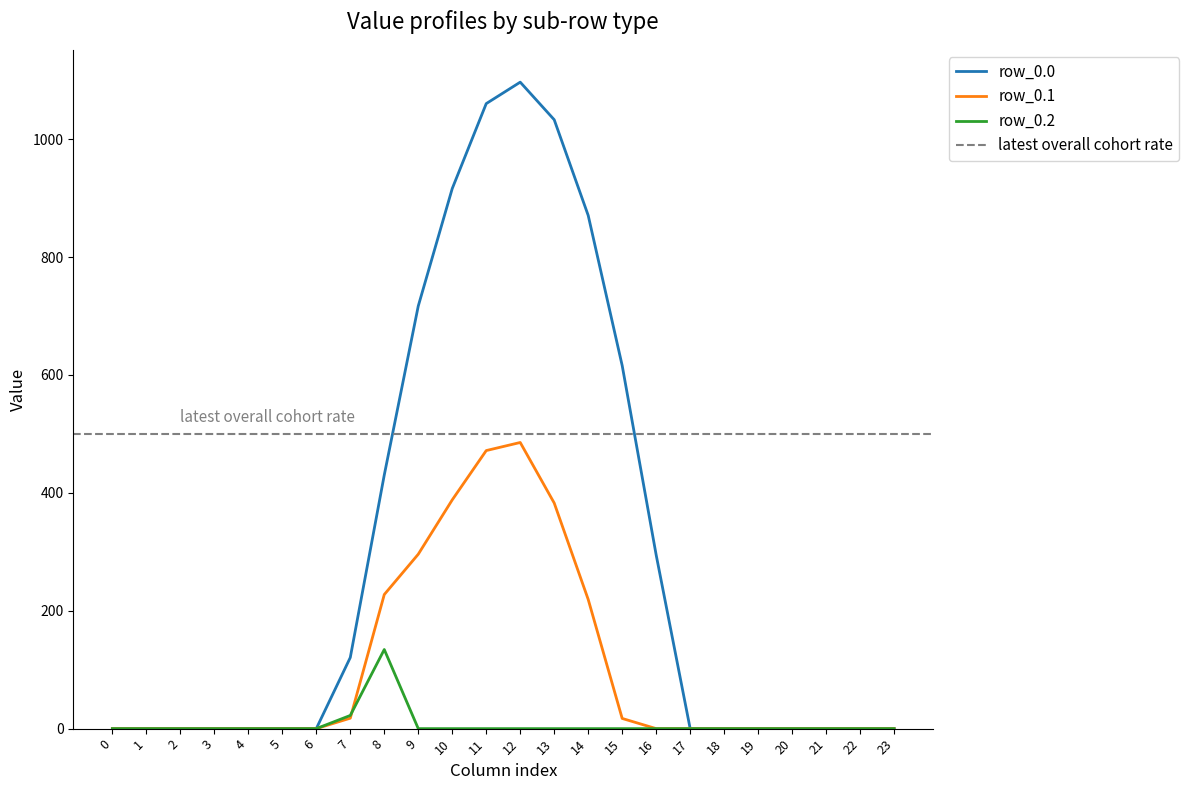

True or false: row_0.1 and row_0.0 intersect in this chart.

False